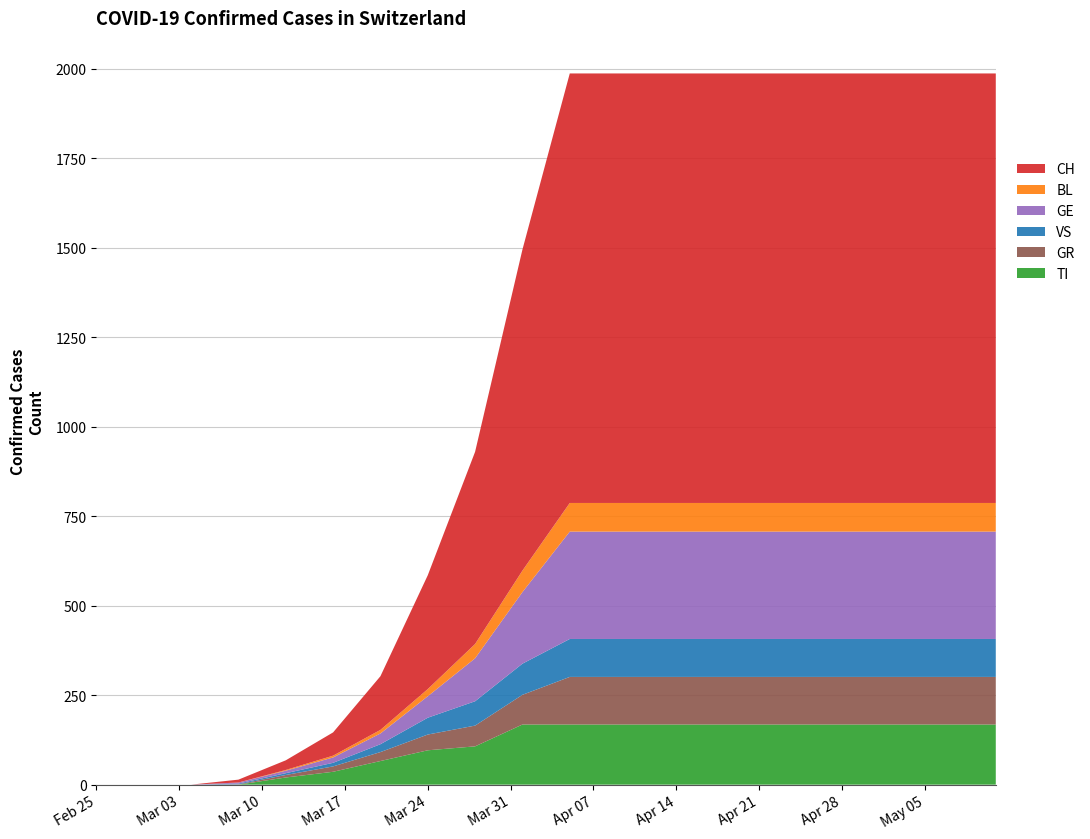

Reading right to left, what are all the values shown in this chart?

TI: 168	168	168	168	168	168	168	168	168	168	168	107	96	66	36	20	0	0	0	0
GR: 133	133	133	133	133	133	133	133	133	133	83	58	44	25	15	7	1	0	0	0
VS: 106	106	106	106	106	106	106	106	106	106	87	68	47	22	10	5	2	0	0	0
GE: 300	300	300	300	300	300	300	300	300	300	200	120	60	30	15	7	3	0	0	0
BL: 80	80	80	80	80	80	80	80	80	80	60	40	20	10	5	2	0	0	0	0
CH: 1200	1200	1200	1200	1200	1200	1200	1200	1200	1200	897	537	318	150	65	27	8	0	0	0